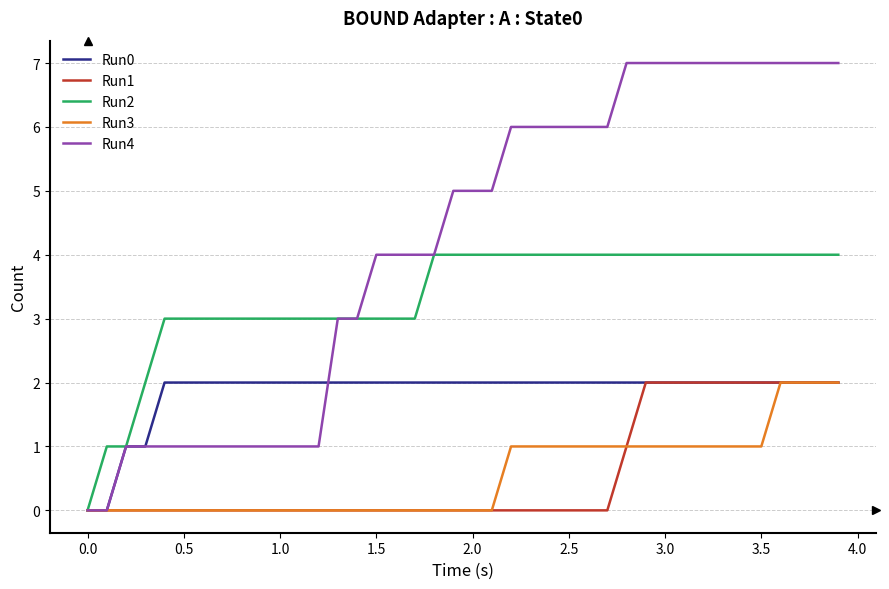

What is the difference between the maximum and minimum values in the Run1 series?

2